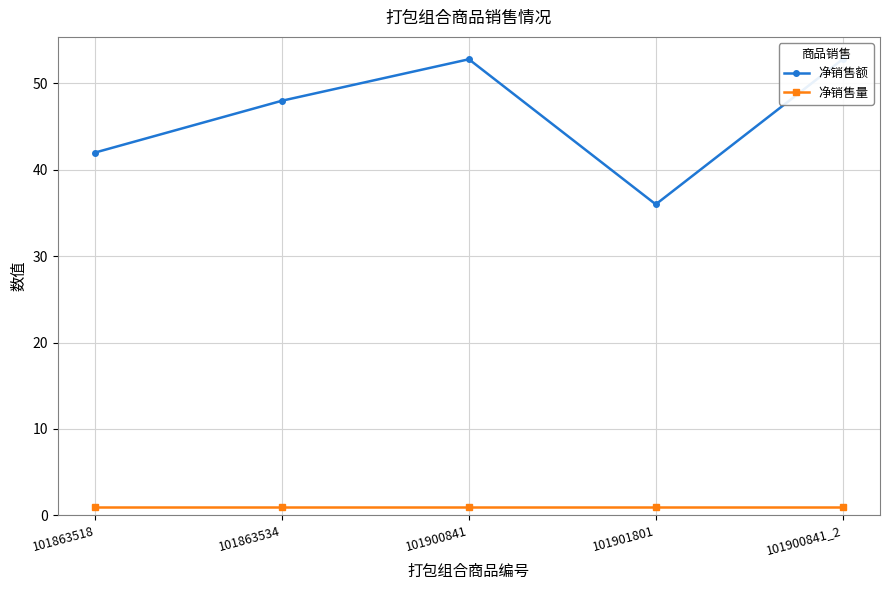

Where is the first local maximum for 净销售额?

101900841